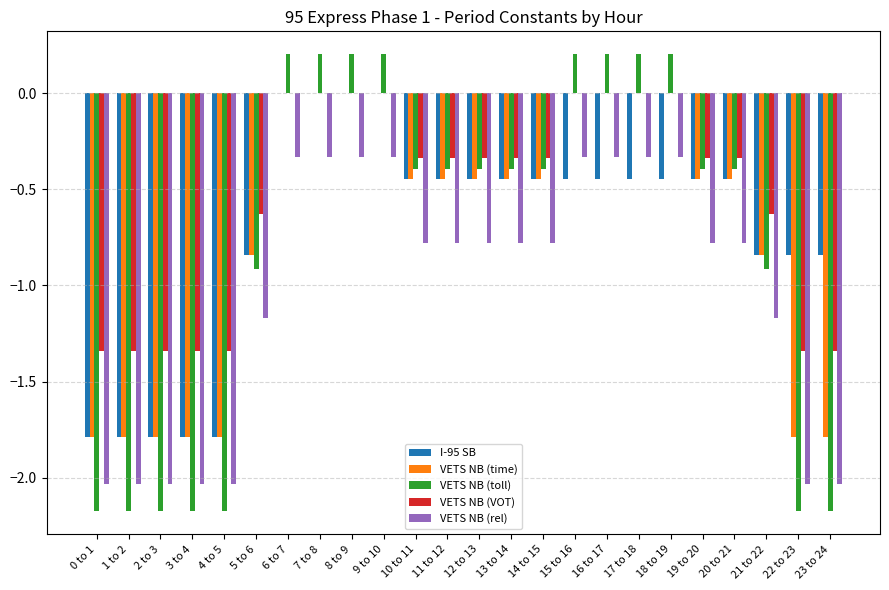

What is the sum of the I-95 SB values at 15 to 16 and 14 to 15?

-0.9